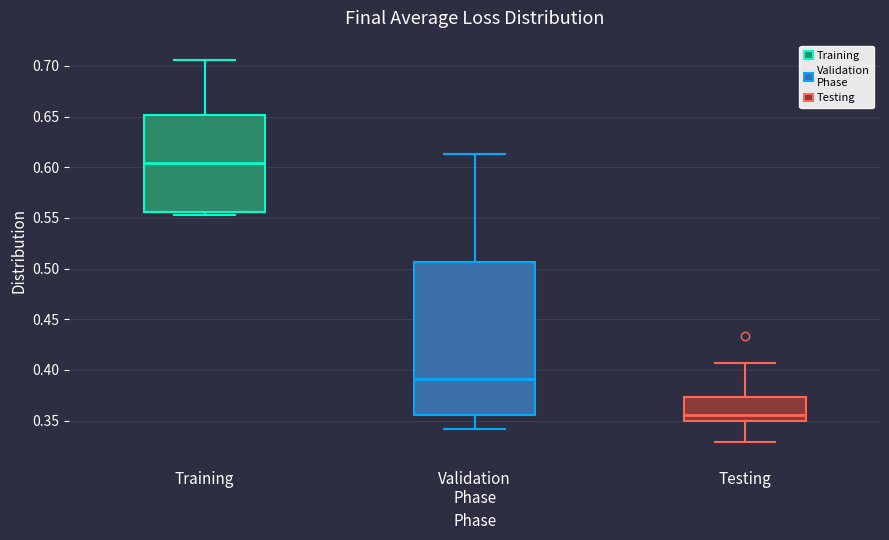

Reading left to right, transcribe this box plot: for each box, give where its median line is, the range the box spans, and where its two whiskers end, as read against the y-axis. The values are not printed on the chart, so give them approximately, as read against the axis.

Training: median 0.605, box 0.555 to 0.650, whiskers 0.555 (just below the box's lower edge) to 0.705
Validation Phase: median 0.390, box 0.355 to 0.505, whiskers 0.340 to 0.615
Testing: median 0.355, box 0.350 to 0.375, whiskers 0.330 to 0.405